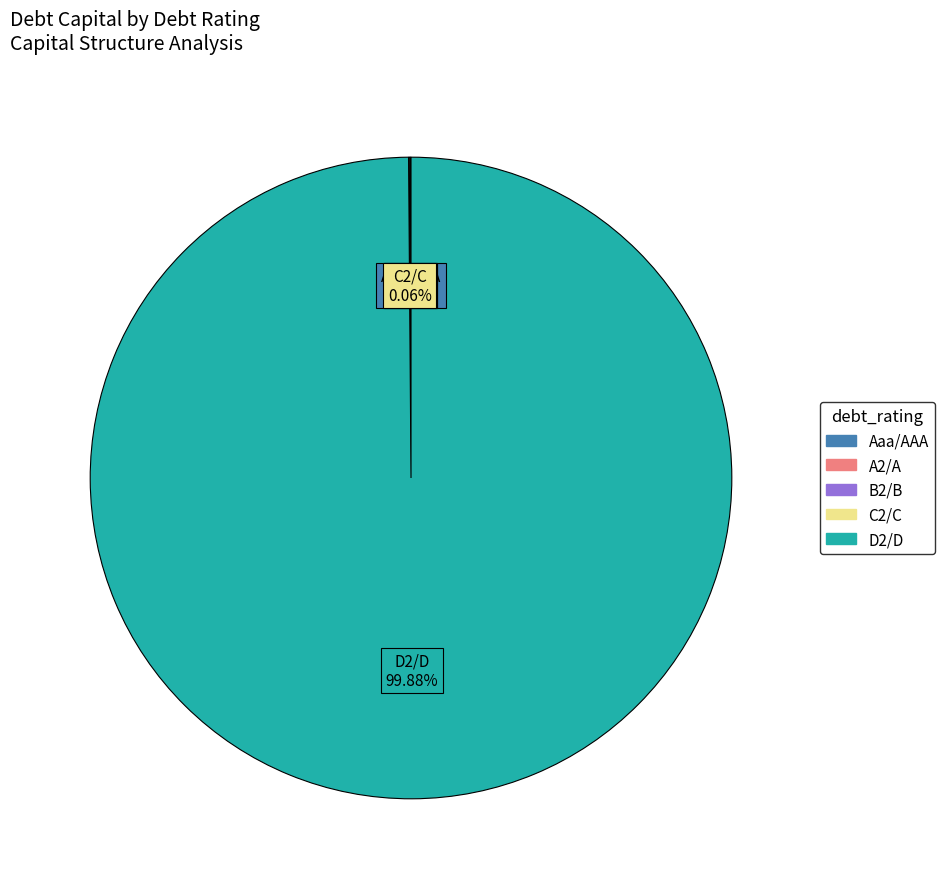

Does any single category account for the majority?

Yes